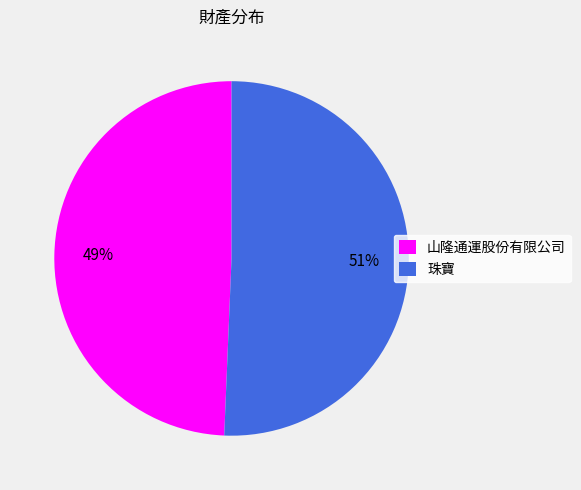

Count the number of slices in the pie.

2